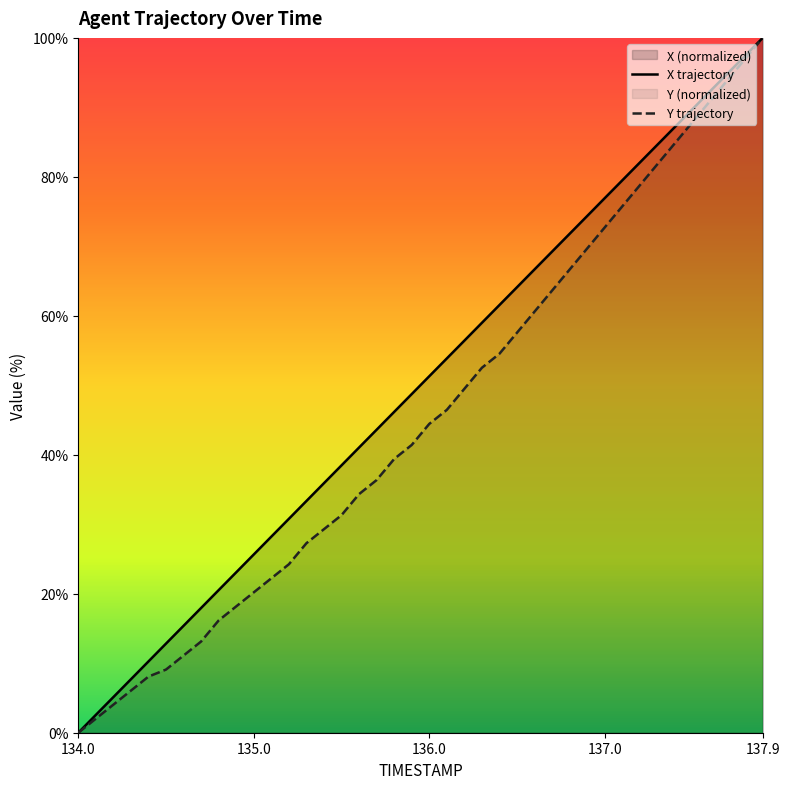

True or false: Y has more than 0 points higher than both neighbors.

False